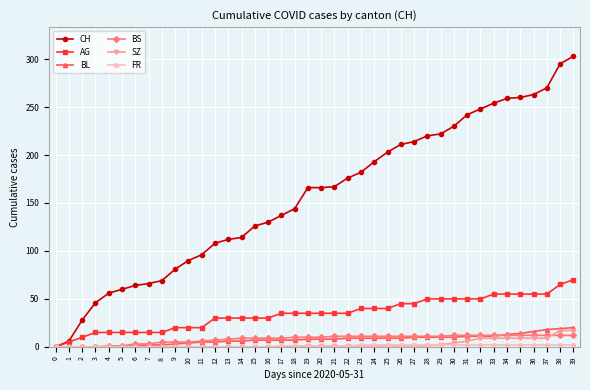

True or false: BS has a value of 7 at 12.

True